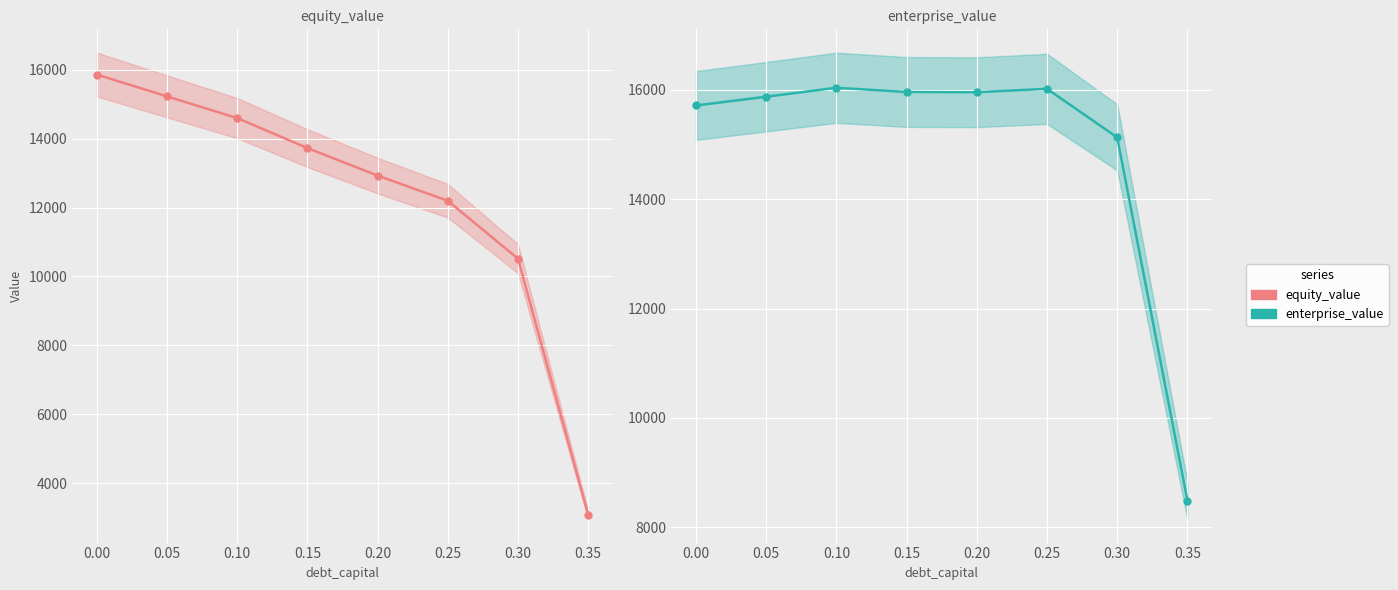

At how many categories does at least one series exceed 14008?

7